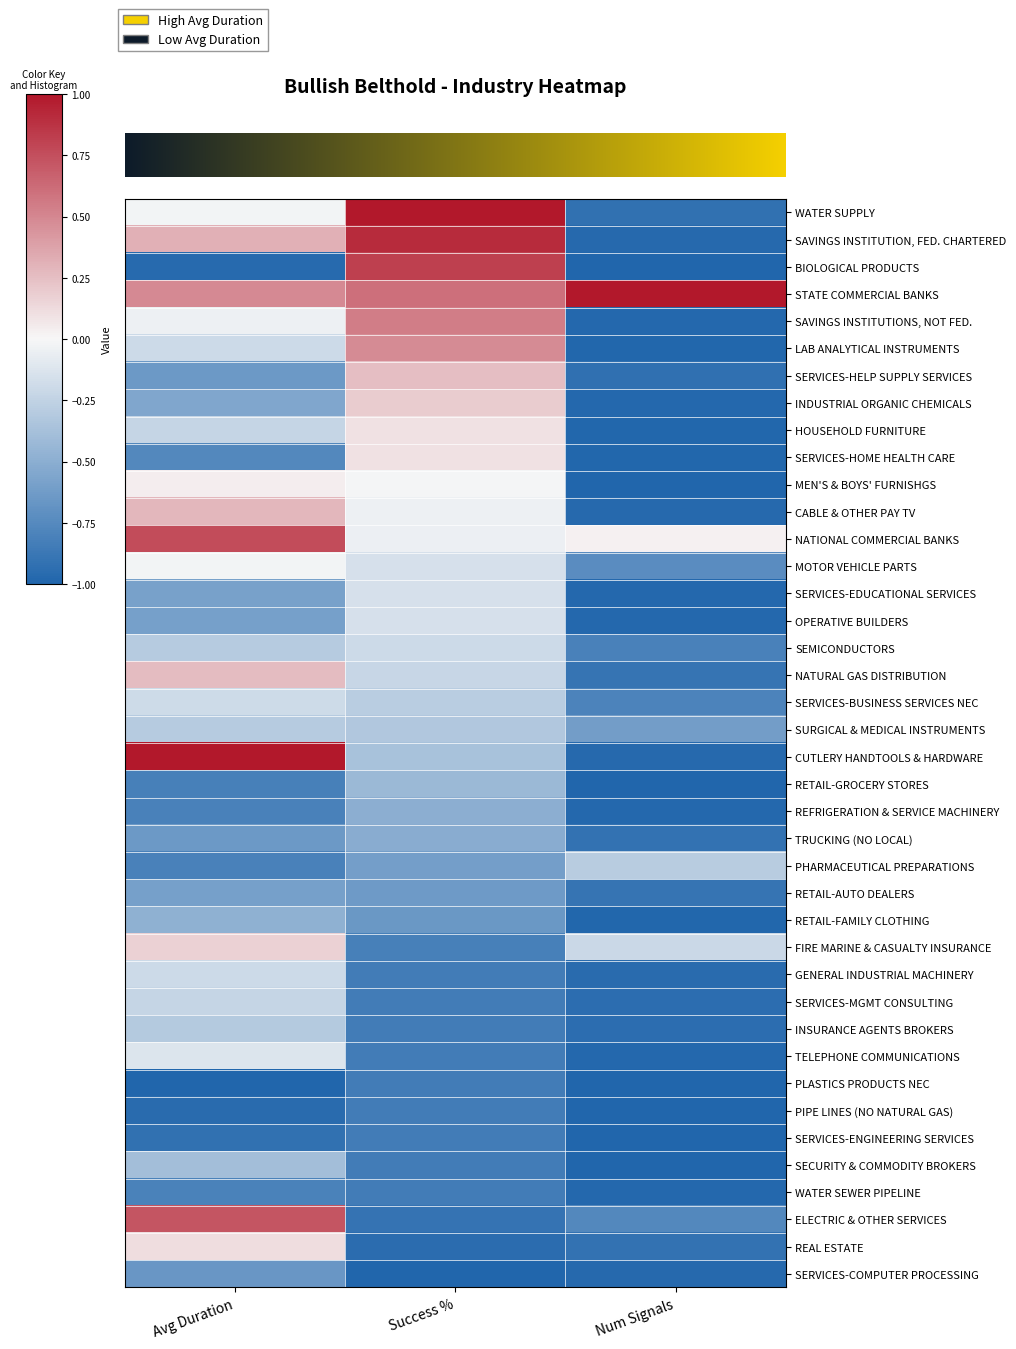

Reading left to right, transcribe all the data shown in this chart.

row_0: Avg Duration=-0.0	Success %=1.0	Num Signals=-0.9
row_1: Avg Duration=0.3	Success %=0.9	Num Signals=-1.0
row_2: Avg Duration=-1.0	Success %=0.8	Num Signals=-1.0
row_3: Avg Duration=0.5	Success %=0.6	Num Signals=1.0
row_4: Avg Duration=-0.0	Success %=0.5	Num Signals=-1.0
row_5: Avg Duration=-0.2	Success %=0.5	Num Signals=-1.0
row_6: Avg Duration=-0.6	Success %=0.3	Num Signals=-0.9
row_7: Avg Duration=-0.5	Success %=0.2	Num Signals=-1.0
row_8: Avg Duration=-0.2	Success %=0.1	Num Signals=-1.0
row_9: Avg Duration=-0.8	Success %=0.1	Num Signals=-1.0
row_10: Avg Duration=0.0	Success %=-0.0	Num Signals=-1.0
row_11: Avg Duration=0.3	Success %=-0.0	Num Signals=-1.0
row_12: Avg Duration=0.8	Success %=-0.0	Num Signals=0.0
row_13: Avg Duration=-0.0	Success %=-0.2	Num Signals=-0.7
row_14: Avg Duration=-0.6	Success %=-0.2	Num Signals=-1.0
row_15: Avg Duration=-0.6	Success %=-0.2	Num Signals=-1.0
row_16: Avg Duration=-0.3	Success %=-0.2	Num Signals=-0.8
row_17: Avg Duration=0.3	Success %=-0.2	Num Signals=-0.9
row_18: Avg Duration=-0.2	Success %=-0.3	Num Signals=-0.8
row_19: Avg Duration=-0.3	Success %=-0.3	Num Signals=-0.6
row_20: Avg Duration=1.0	Success %=-0.4	Num Signals=-1.0
row_21: Avg Duration=-0.8	Success %=-0.4	Num Signals=-1.0
row_22: Avg Duration=-0.8	Success %=-0.5	Num Signals=-1.0
row_23: Avg Duration=-0.6	Success %=-0.5	Num Signals=-0.9
row_24: Avg Duration=-0.8	Success %=-0.6	Num Signals=-0.3
row_25: Avg Duration=-0.6	Success %=-0.6	Num Signals=-0.9
row_26: Avg Duration=-0.5	Success %=-0.7	Num Signals=-1.0
row_27: Avg Duration=0.2	Success %=-0.8	Num Signals=-0.2
row_28: Avg Duration=-0.2	Success %=-0.8	Num Signals=-1.0
row_29: Avg Duration=-0.2	Success %=-0.8	Num Signals=-0.9
row_30: Avg Duration=-0.3	Success %=-0.8	Num Signals=-0.9
row_31: Avg Duration=-0.1	Success %=-0.8	Num Signals=-1.0
row_32: Avg Duration=-1.0	Success %=-0.8	Num Signals=-1.0
row_33: Avg Duration=-1.0	Success %=-0.8	Num Signals=-1.0
row_34: Avg Duration=-0.9	Success %=-0.8	Num Signals=-1.0
row_35: Avg Duration=-0.4	Success %=-0.8	Num Signals=-1.0
row_36: Avg Duration=-0.8	Success %=-0.8	Num Signals=-1.0
row_37: Avg Duration=0.7	Success %=-0.9	Num Signals=-0.8
row_38: Avg Duration=0.1	Success %=-0.9	Num Signals=-0.9
row_39: Avg Duration=-0.7	Success %=-1.0	Num Signals=-1.0